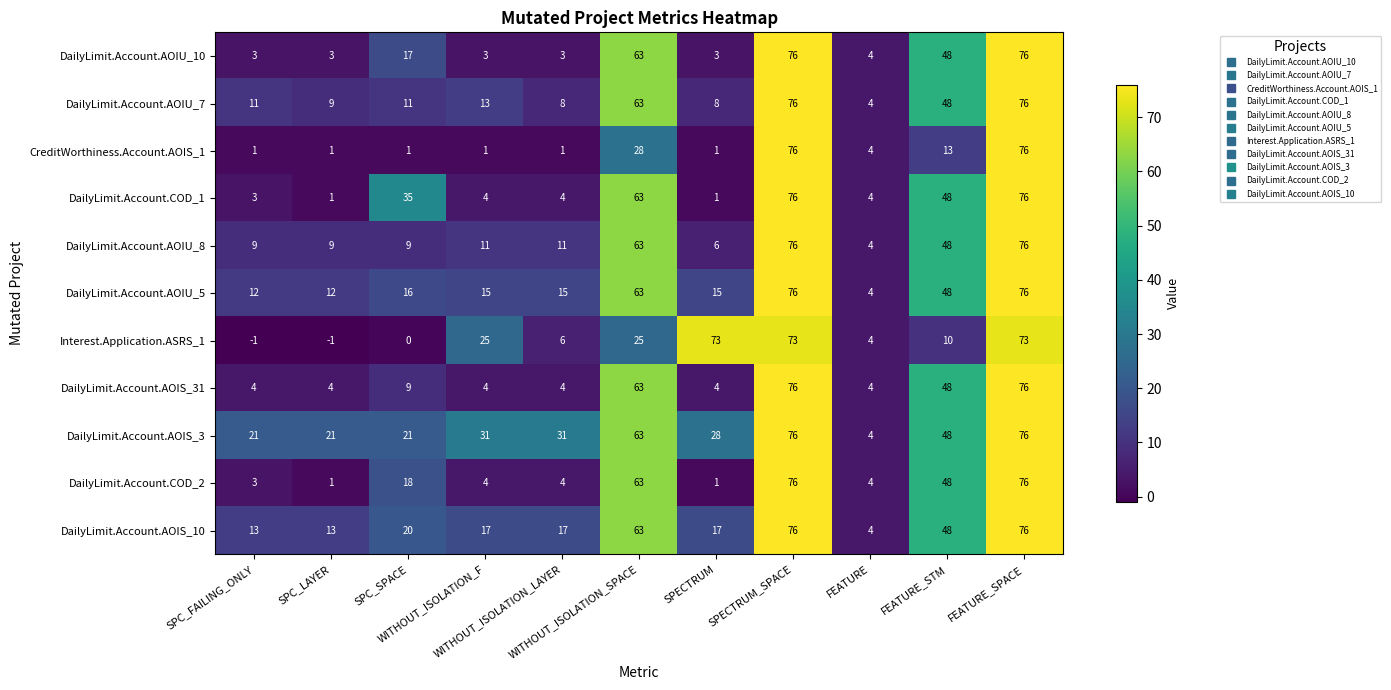

What is the greatest value displayed?

76